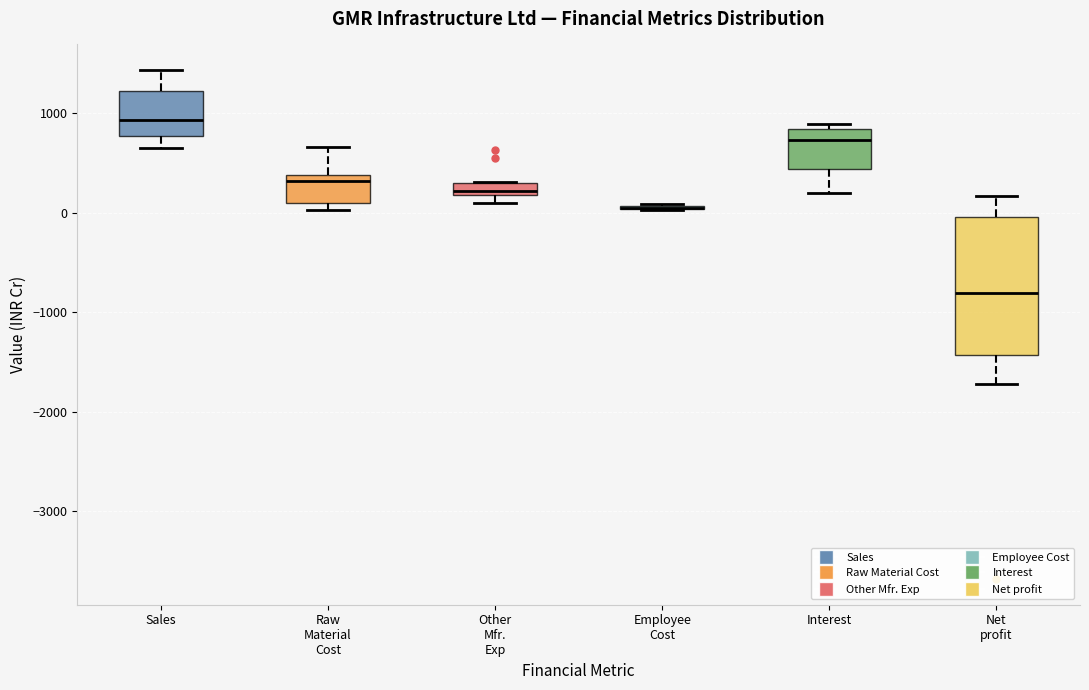

Where does the median line of the box for Sales sit on the y-axis? The values are not printed on the chart, so give them approximately, as read against the axis.

900